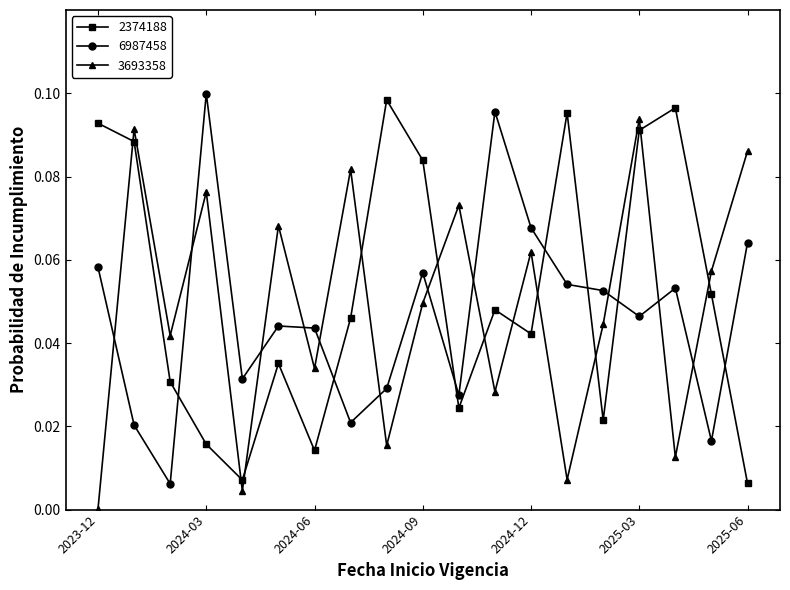

After their last crossing, which series has the higher values: 3693358 or 2374188?

3693358